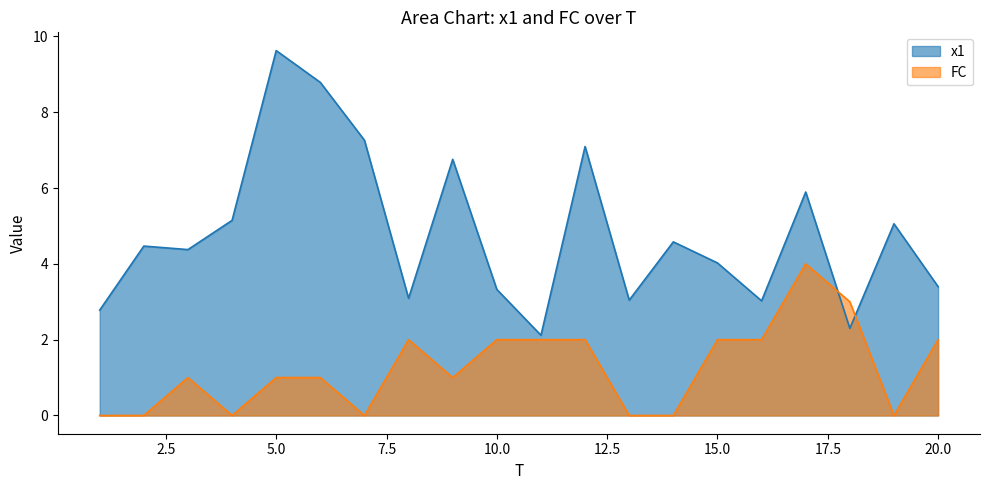

At which category is the sum across all series the highest?

5.0